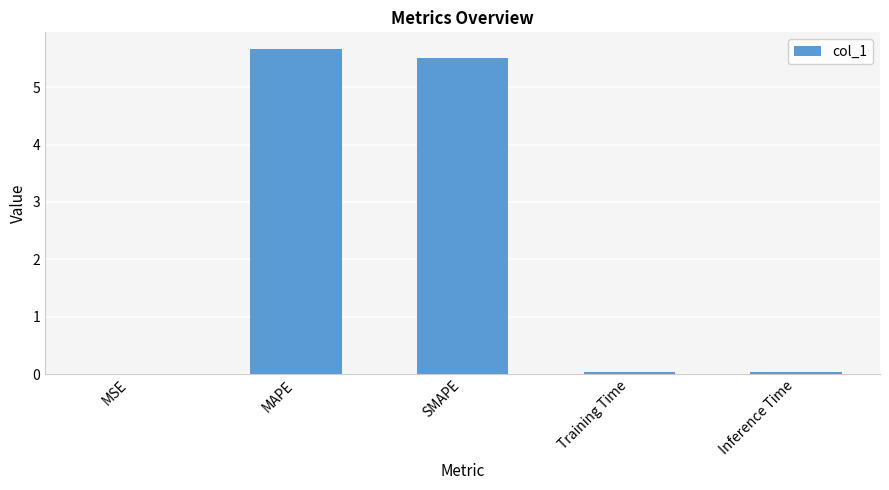

What is the maximum value shown in the chart?

5.7